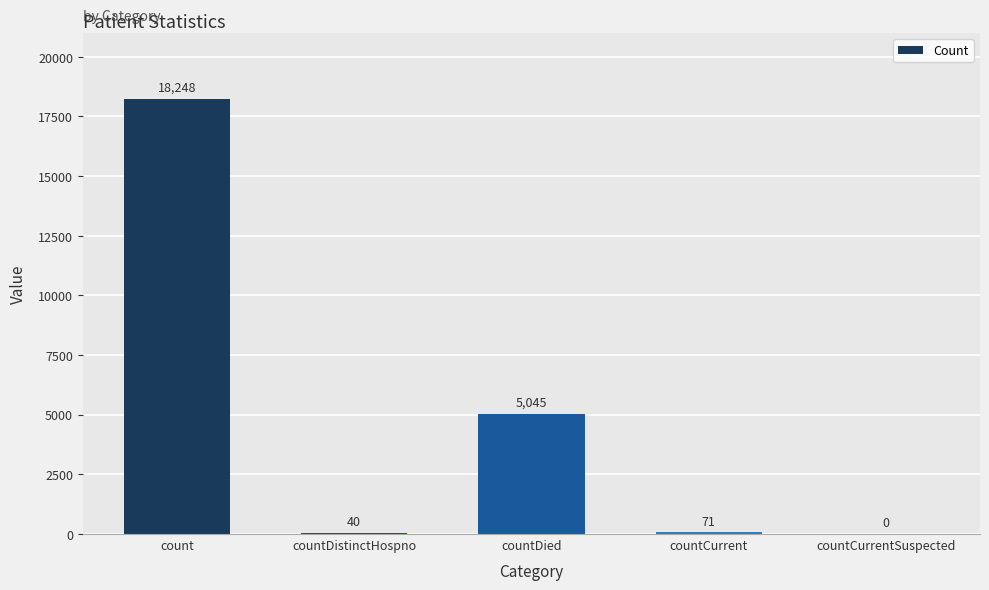

What is the greatest value displayed?

18248